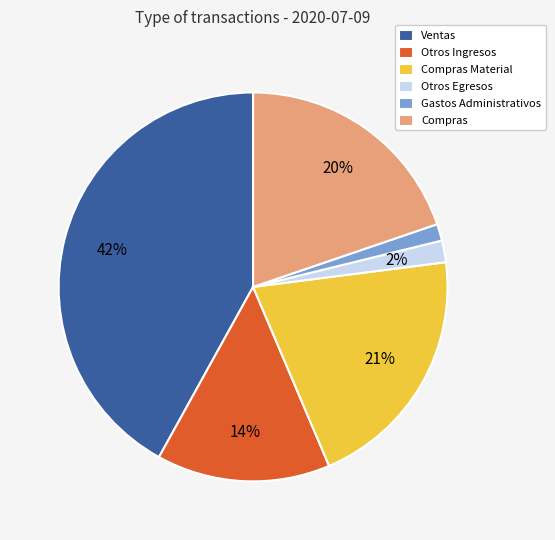

The Gastos Administrativos slice represents 1% of the pie. True or false?

True